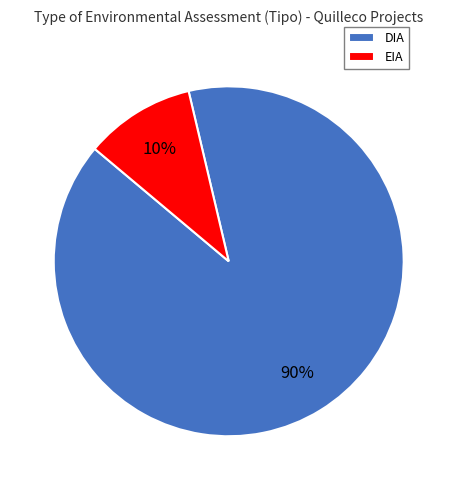

To the nearest percent, what portion does DIA represent?

90%